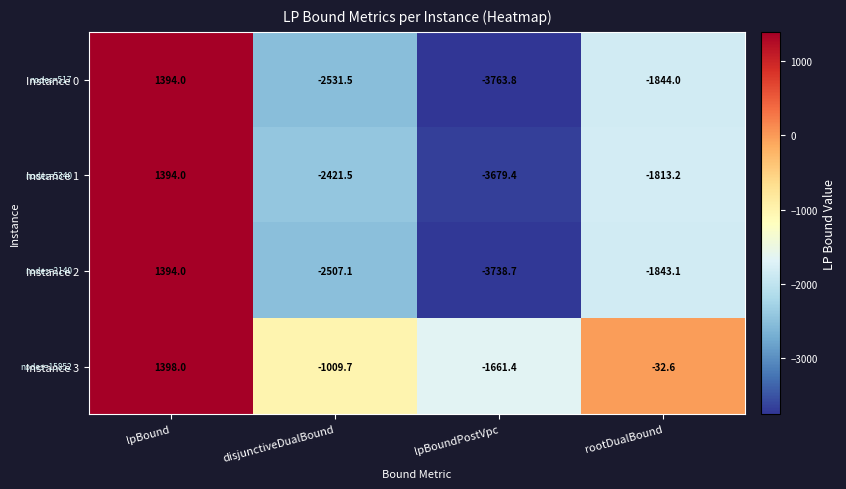

Rank the series at rootDualBound from lowest to highest value.

Instance 0, Instance 2, Instance 1, Instance 3